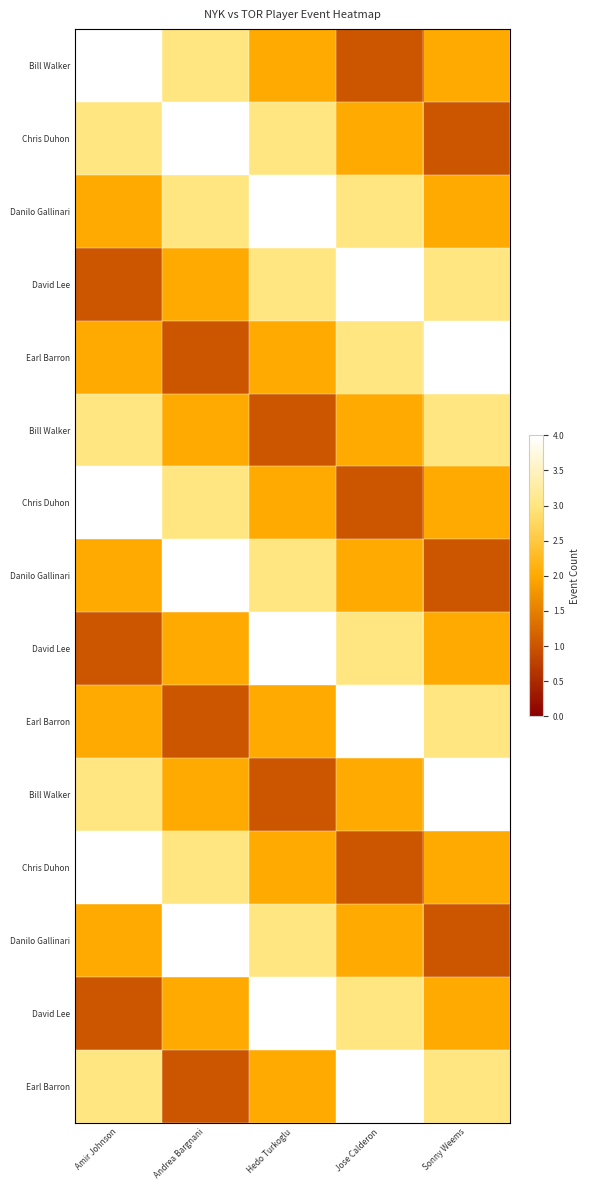

What is the difference between the highest and lowest values at Andrea Bargnani?

3